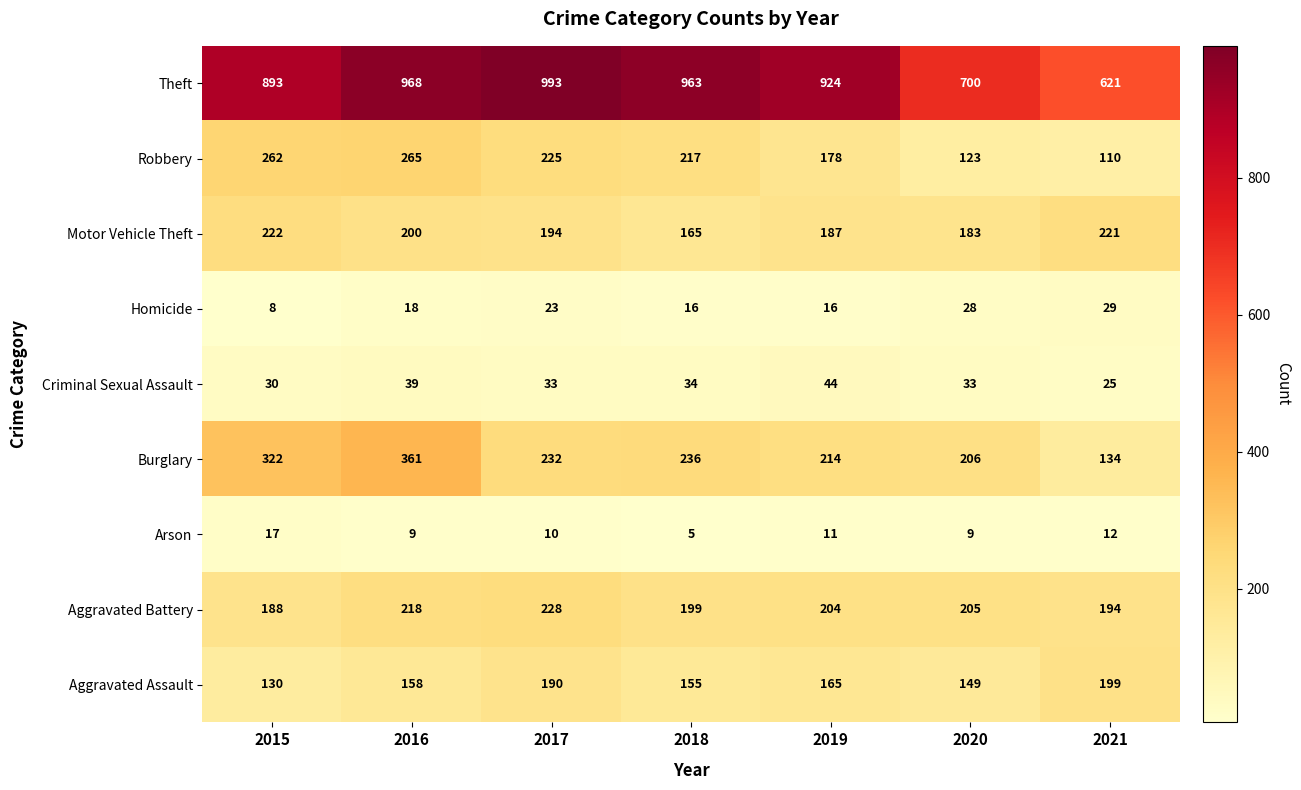

What is the total value across all series at 2021?

1545